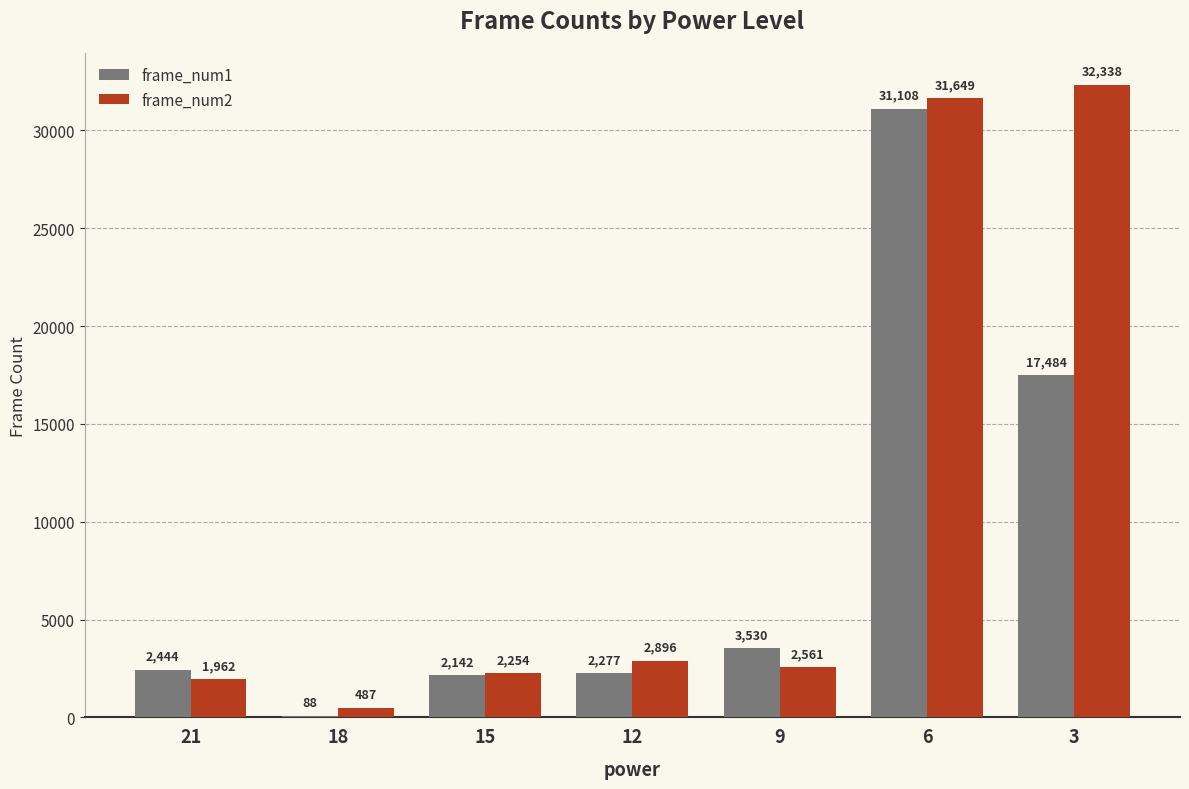

What is the maximum value shown in the chart?

32338